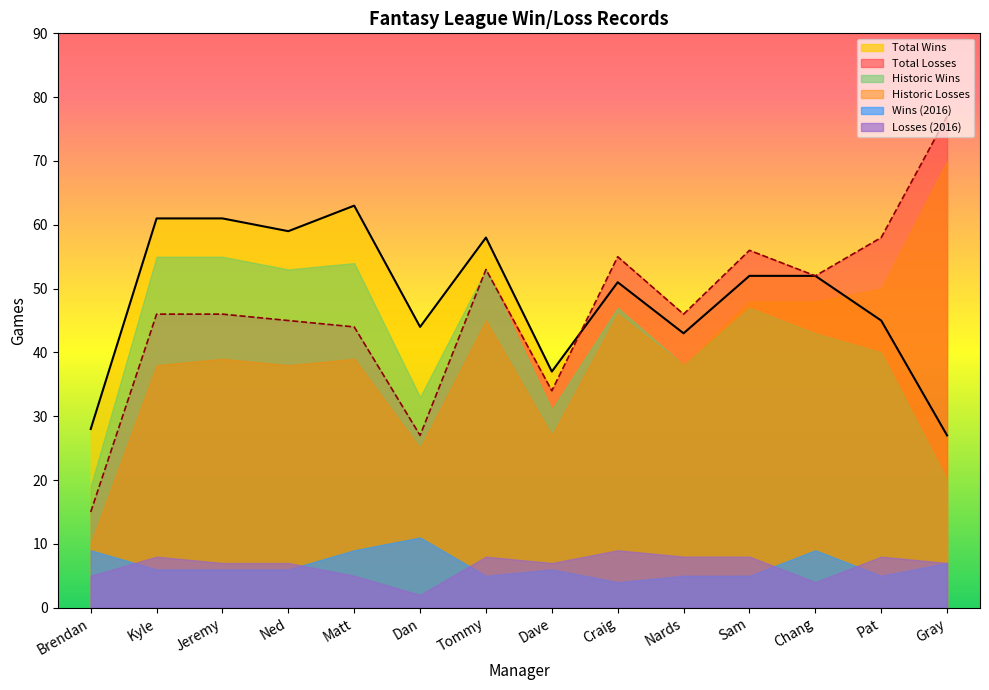

In Historic Wins, how many points are lower than both neighbors (excluding endpoints)?

4